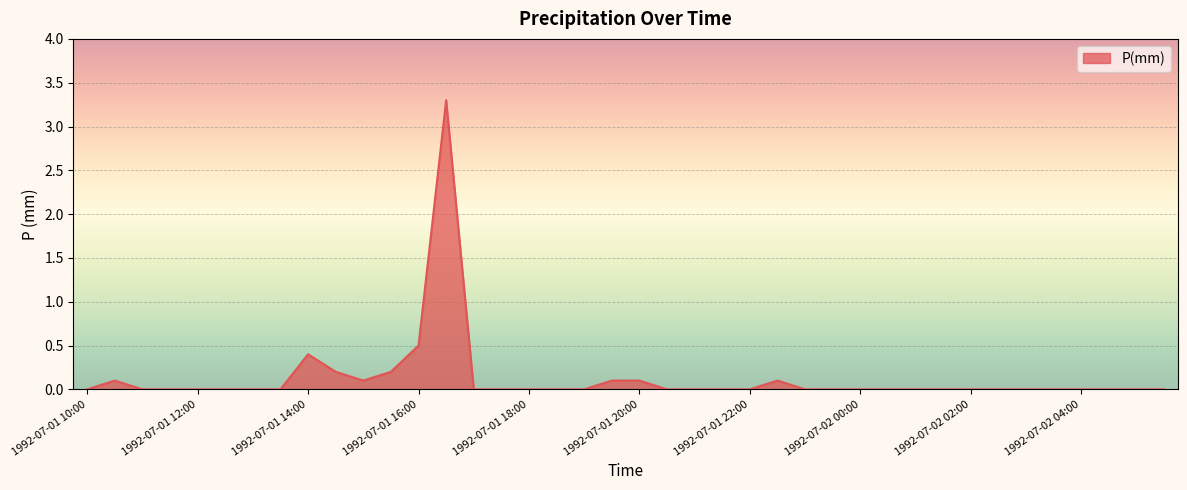

True or false: the data has more than 2 interior local peaks.

True